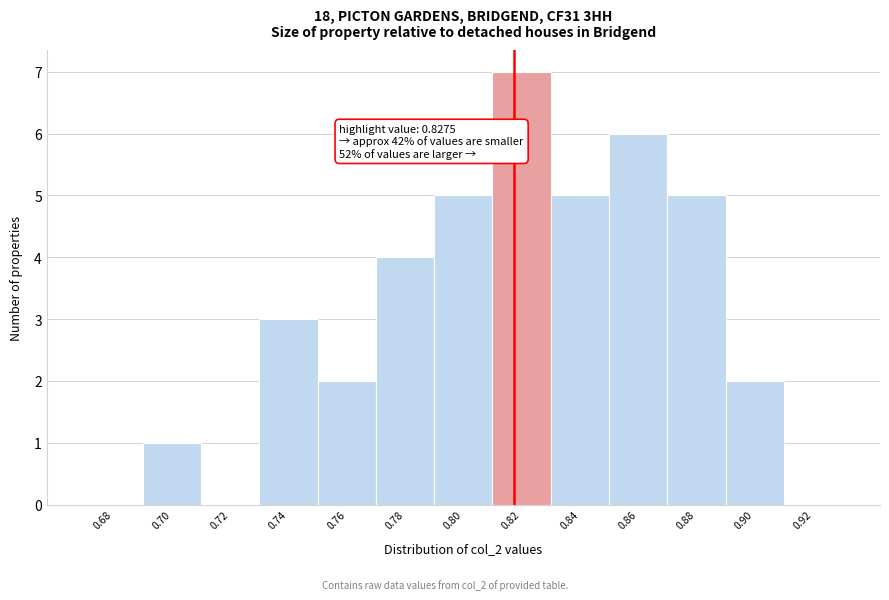

Reading left to right, list all the values displayed in this chart.

0.68=0	0.70=1	0.72=0	0.74=3	0.76=2	0.78=4	0.80=5	0.82=7	0.84=5	0.86=6	0.88=5	0.90=2	0.92=0